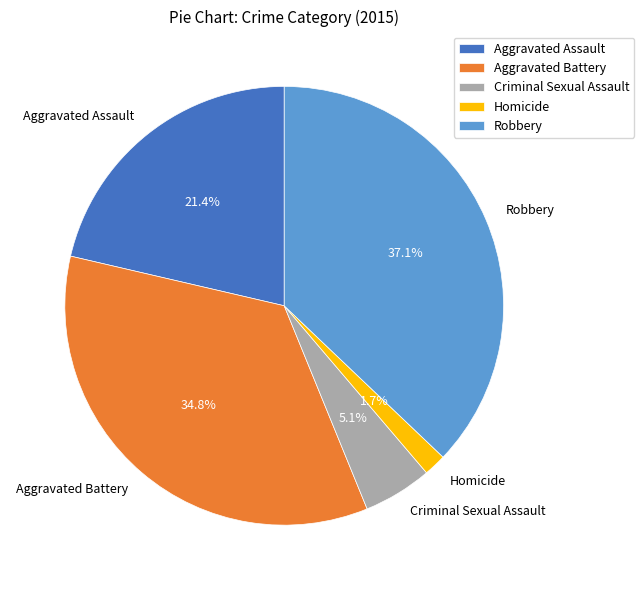

Rank the categories by value from highest to lowest.

Robbery, Aggravated Battery, Aggravated Assault, Criminal Sexual Assault, Homicide